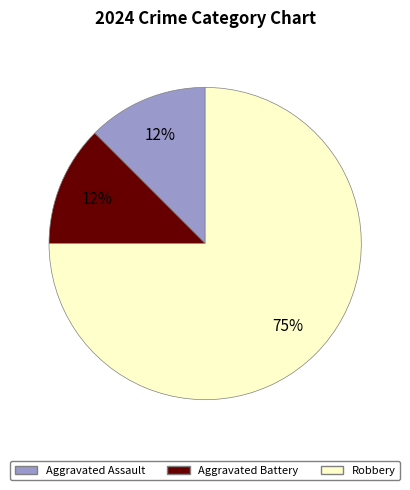

The Aggravated Assault slice represents 23% of the pie. True or false?

False